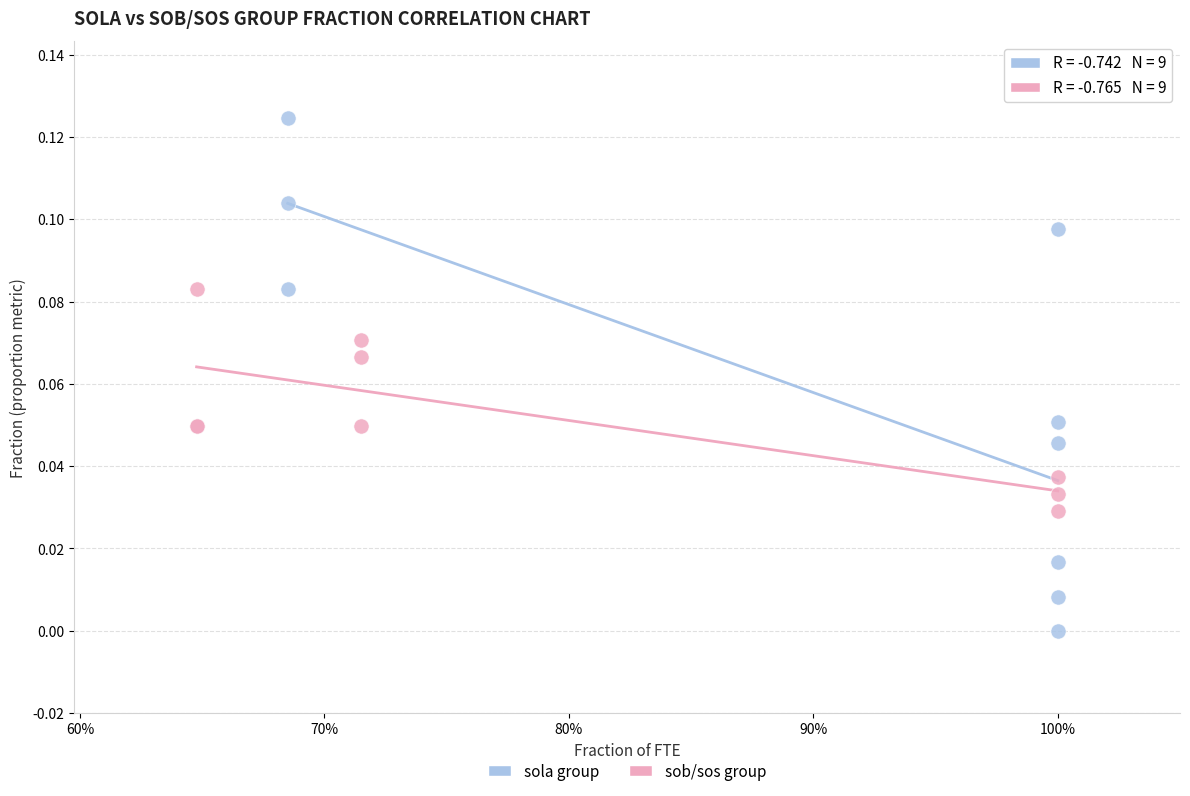

What are all the series names shown in the legend?

sola group, sob/sos group